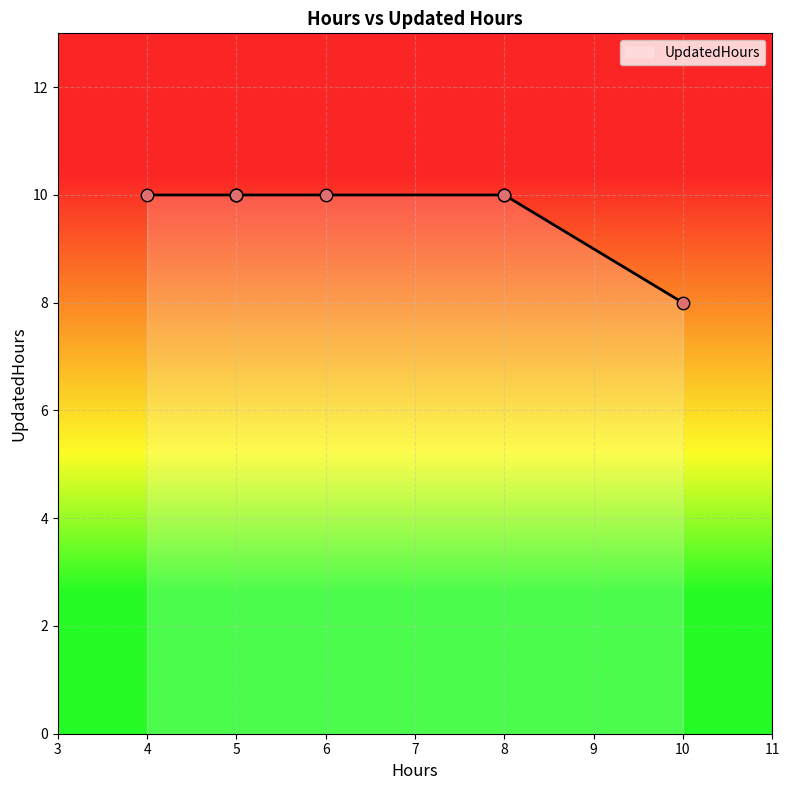

What is the ratio of the value at 8 to the value at 5?

1.0